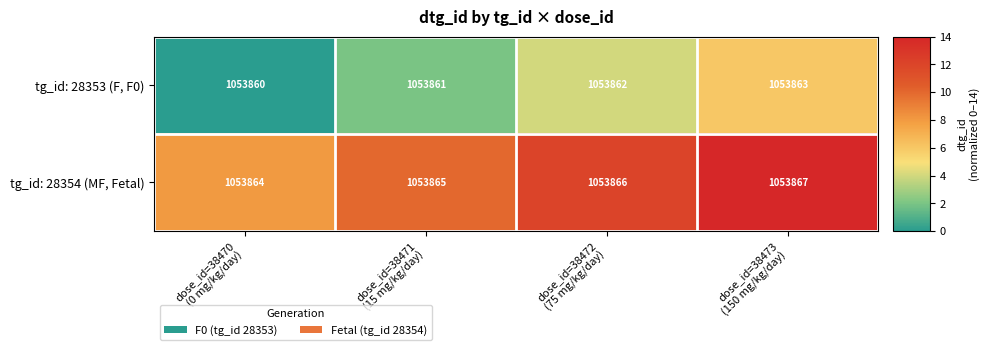

What is the difference between the maximum and minimum values in the tg_id: 28353 (F, F0) series?

3